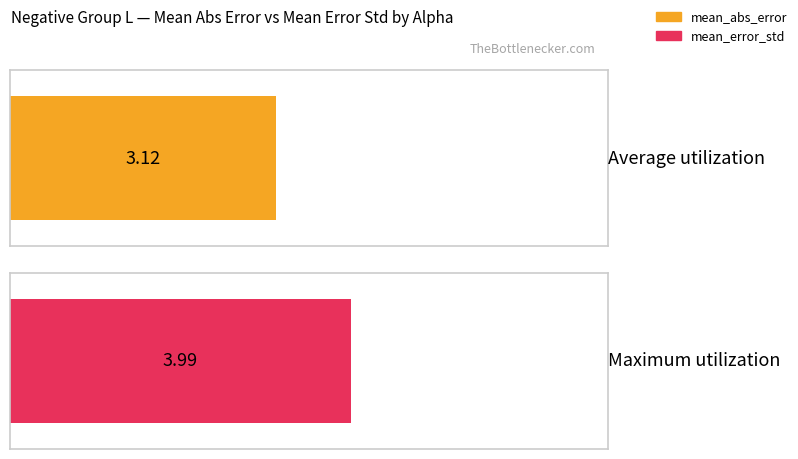

Between 40.0 and 80.0, which is larger?

80.0